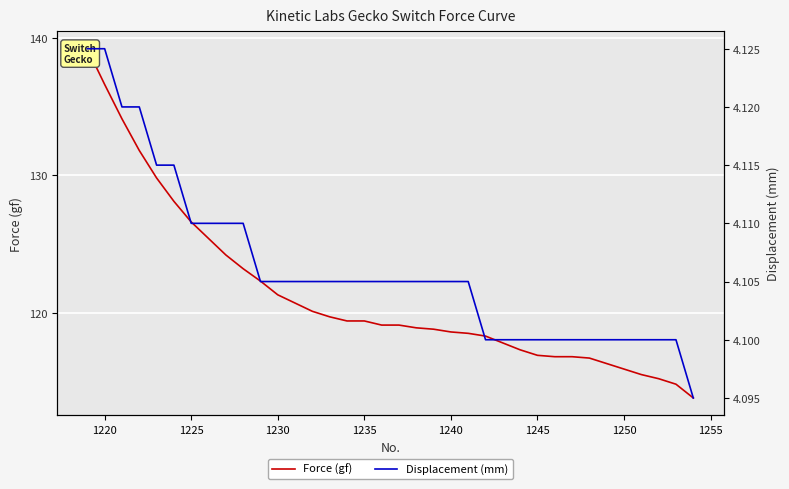

True or false: Force (gf) has more than 0 points higher than both neighbors.

False